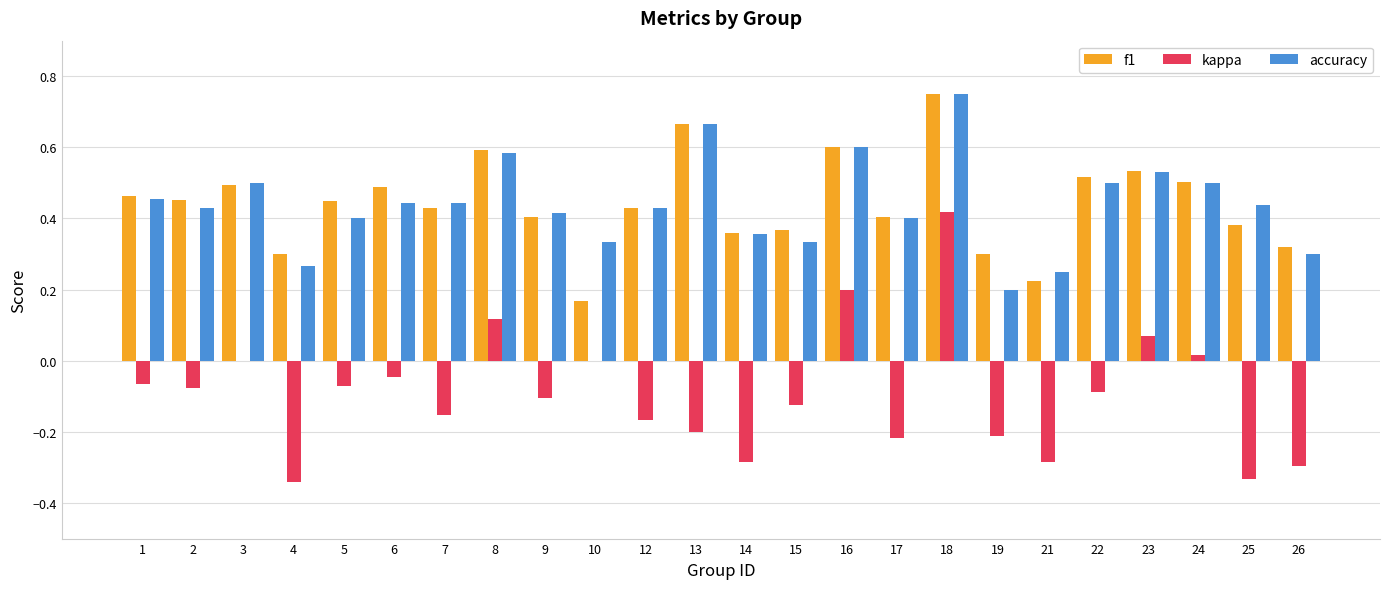

The f1 series shows 0.4 at 17. True or false?

True